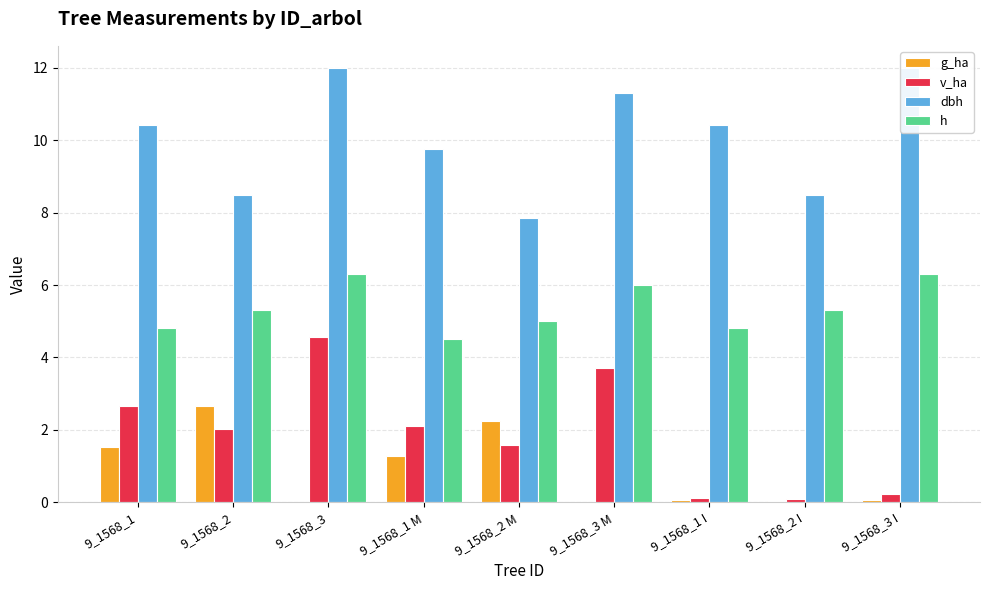

How many values in the v_ha series exceed 2?

5